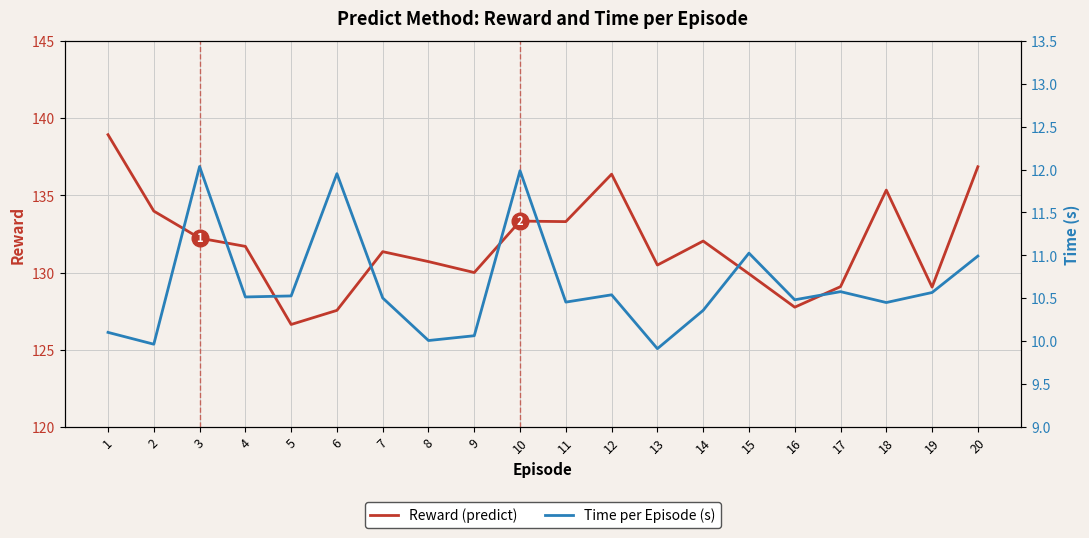

List the series in order of their peak value, lowest first.

Time per Episode (s), Reward (predict)